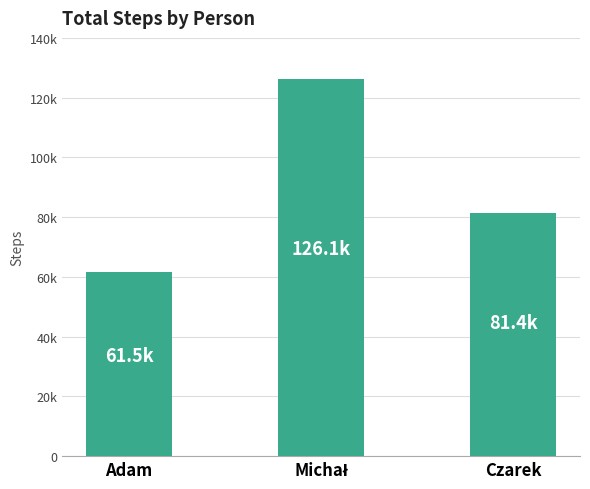

Is it true that the value at Czarek is 52245?

False